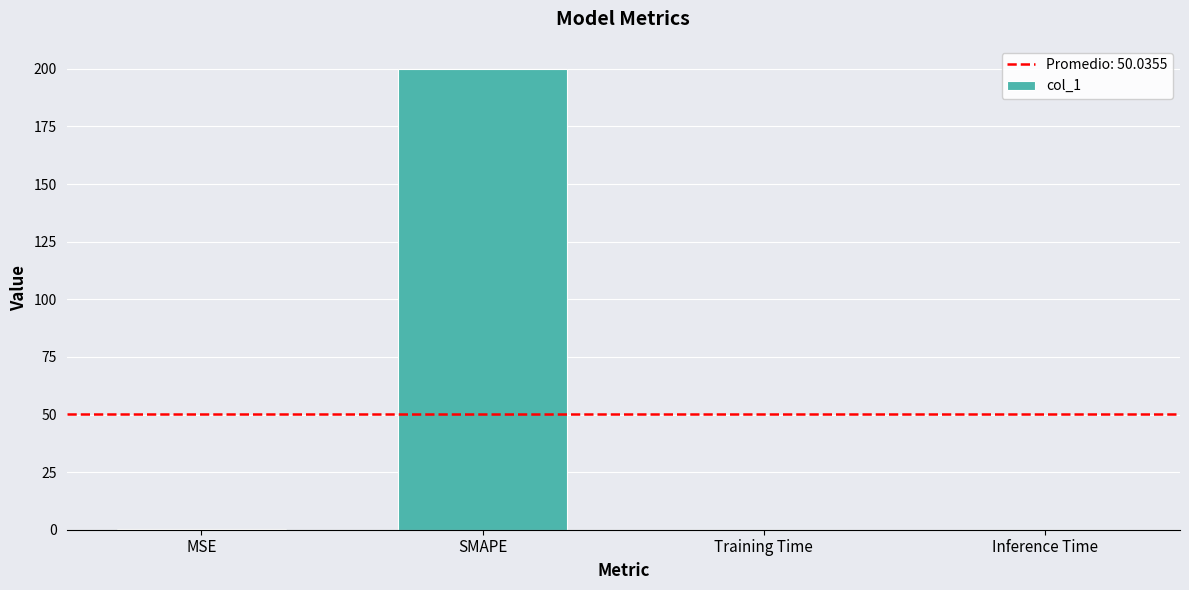

The value at SMAPE is 200.0. True or false?

True